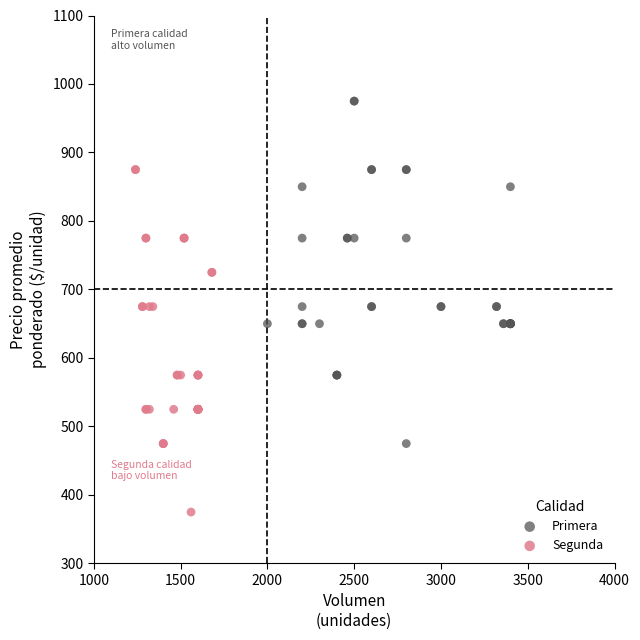

Which series reaches the minimum Y coordinate?

Segunda